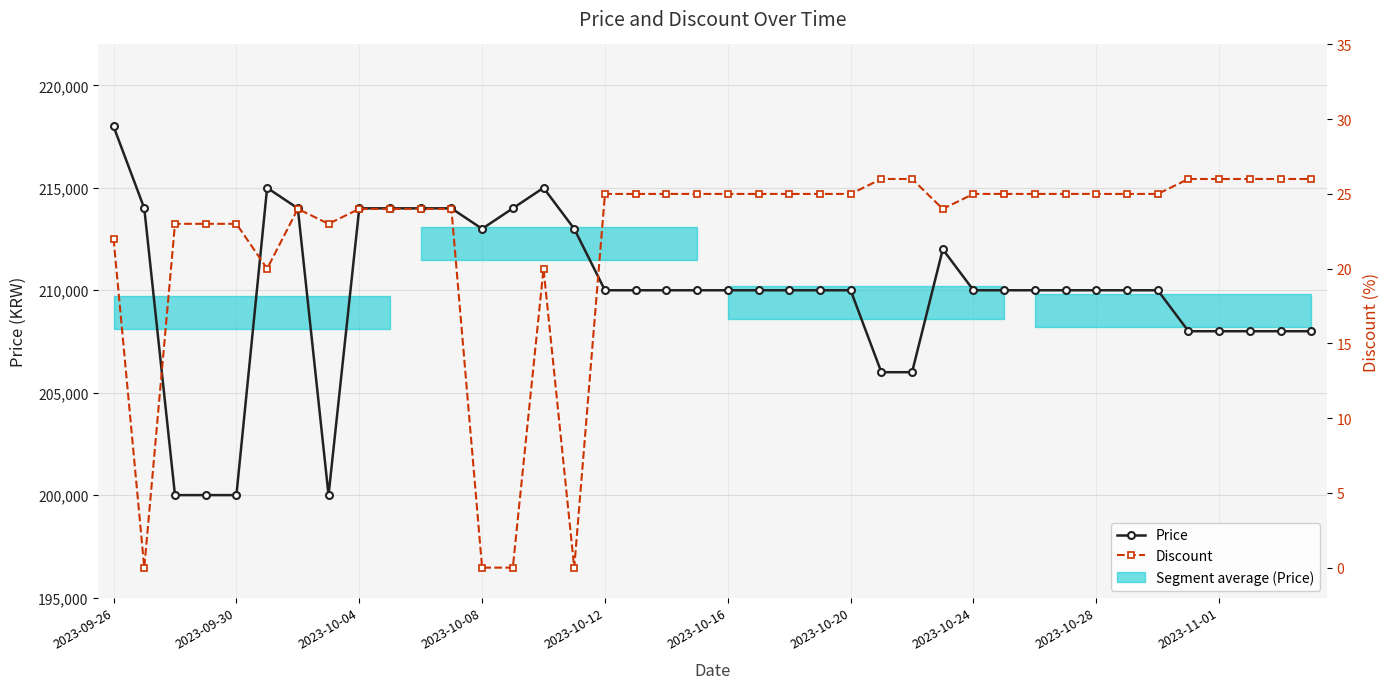

How many distinct data groups are displayed?

2